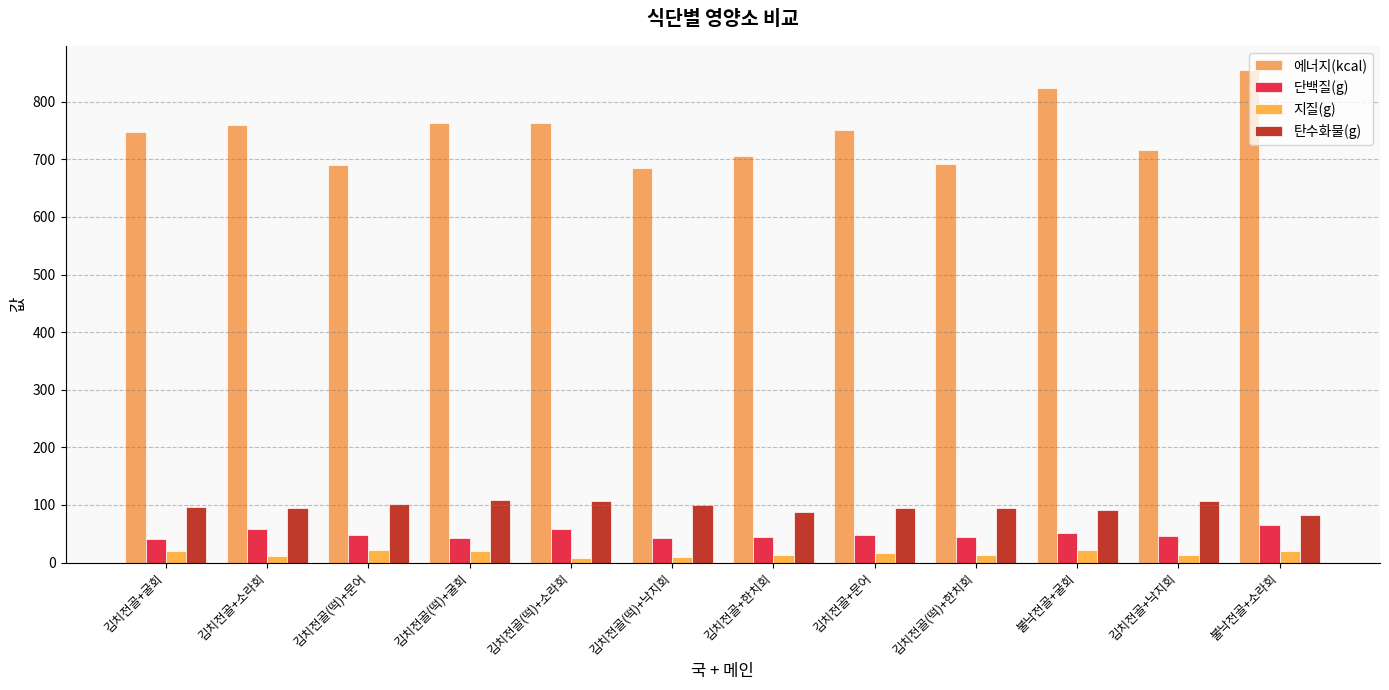

Which series has the largest range (max minus min)?

에너지(kcal)